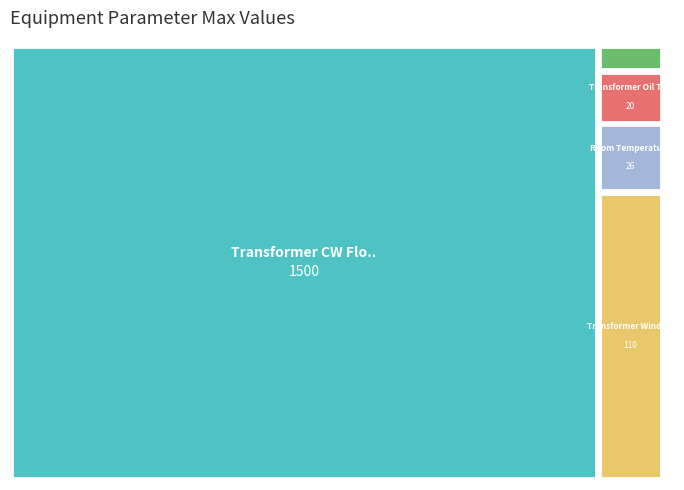

Reading left to right, extract all data points from this chart.

Transformer CW Flow Meter (69T-1)=1500	Transformer Winding Temperature (26W-1)=110	Transformer Oil Level (33Q-1)=10	Room Temperature=26	Transformer Oil Temperature (26Q-1)=20